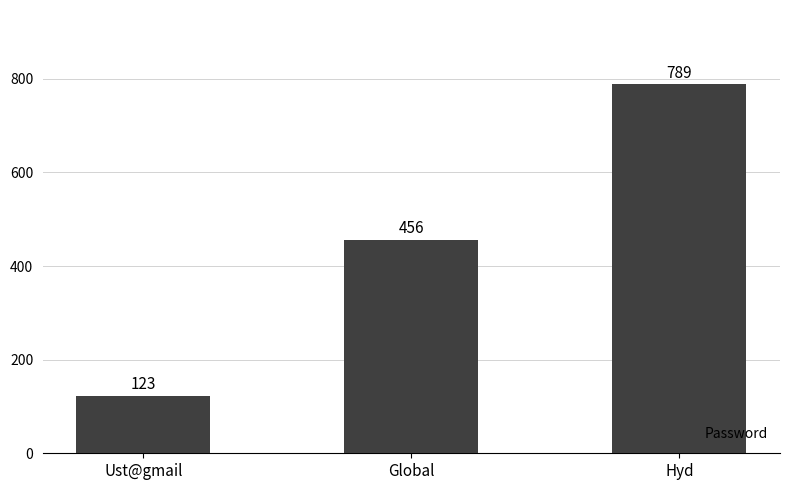

How many categories are shown in the chart?

3